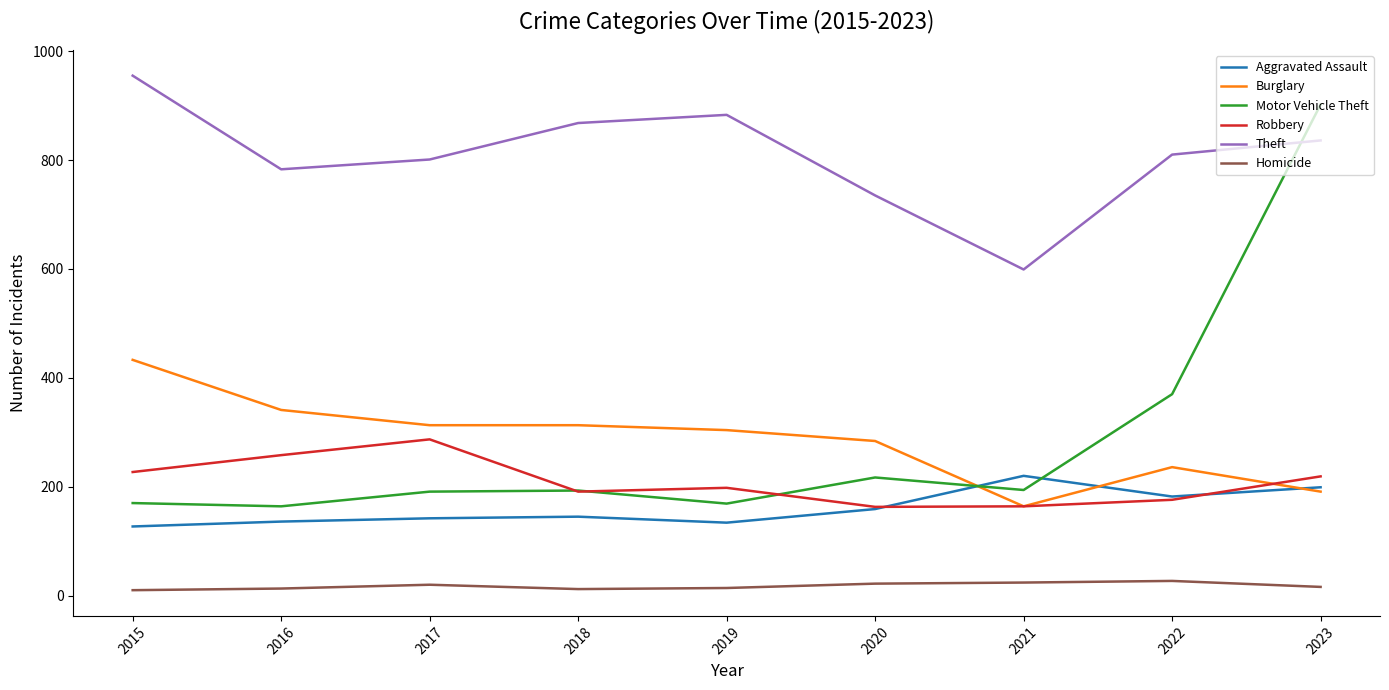

Count the number of categories in the chart.

9